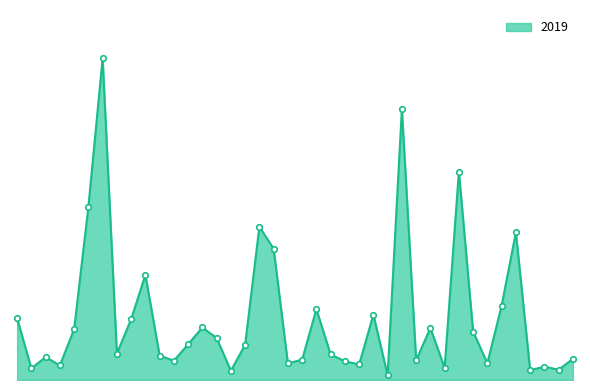

What is the average value?

716